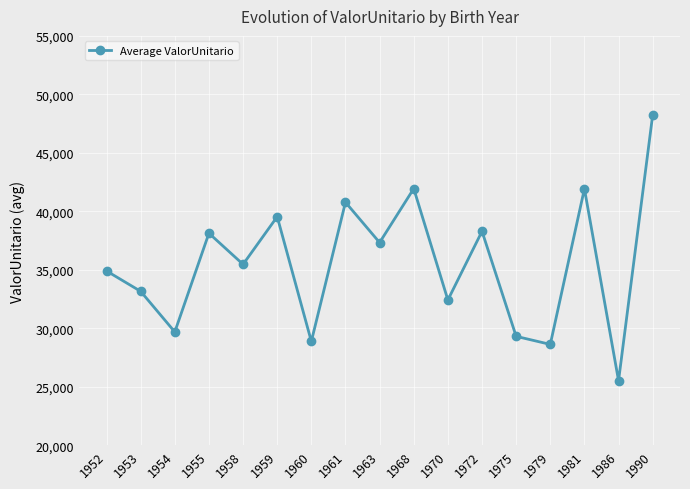

At which label does the data first exceed 35465?

1955